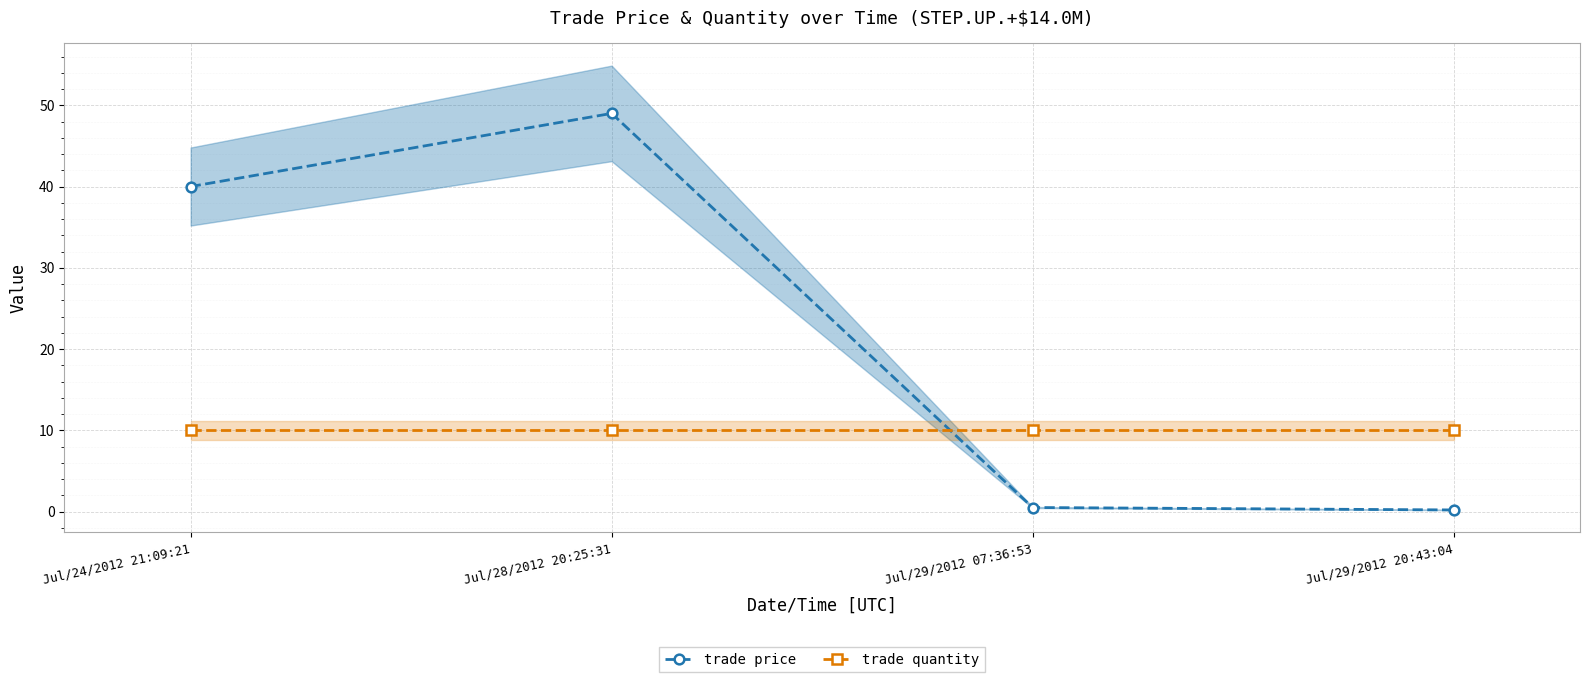

Is it true that trade price equals 0.2 at Jul/29/2012 20:43:04?

True